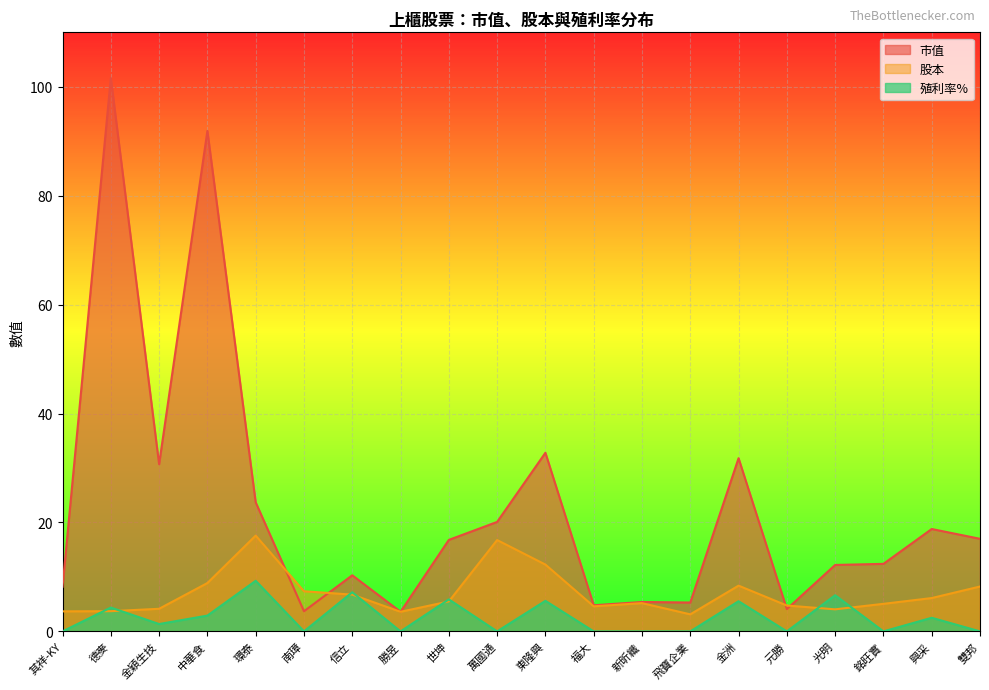

What is the value of the 股本 point at the 8th from the left?

3.6